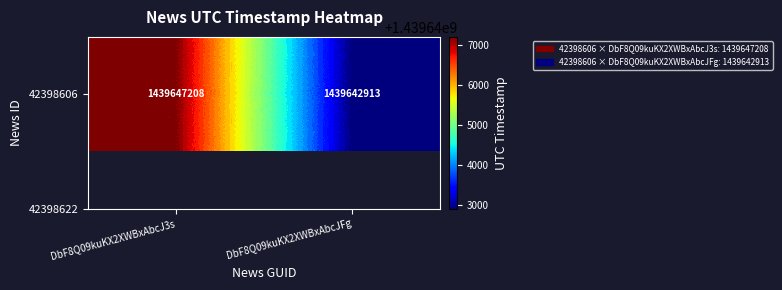

Is it true that the value at DbF8Q09kuKX2XWBxAbcJ3s is 1439647208?

True